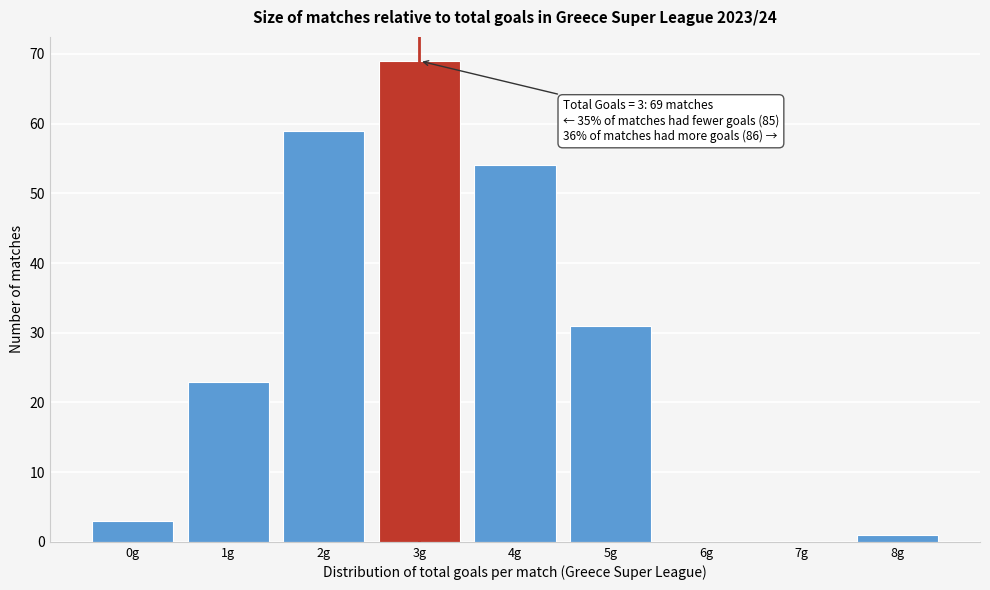

Which range on the x-axis has the tallest bar?

2.5 to 3.5